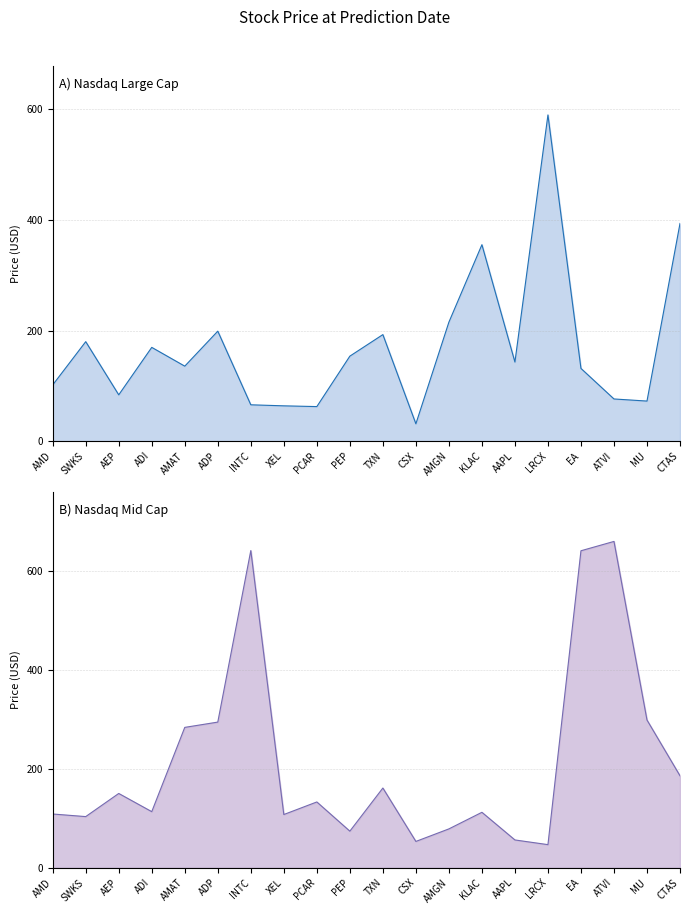

Which series has the largest total across all categories?

Nasdaq Mid Cap